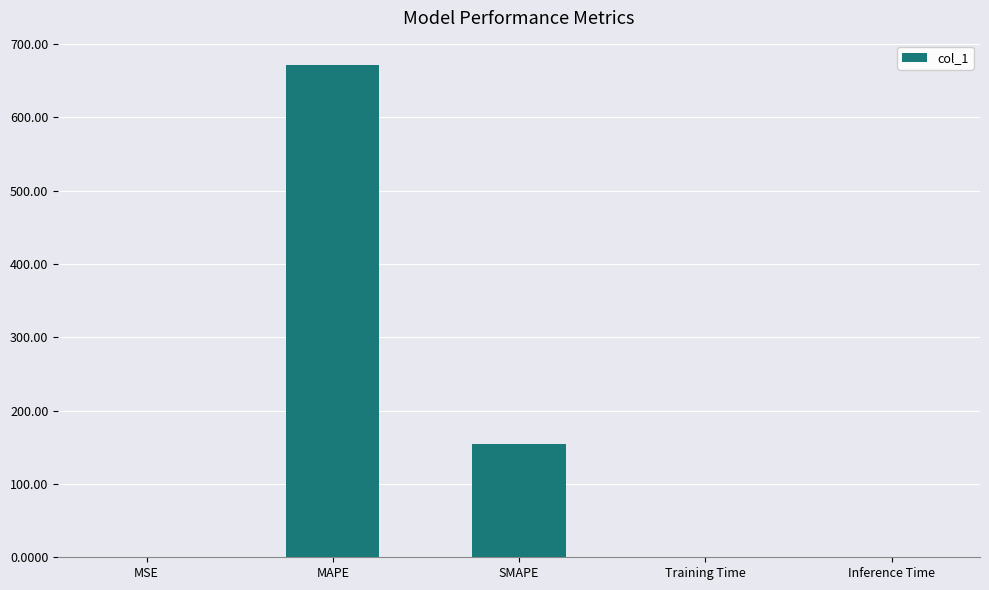

Between SMAPE and MSE, which is larger?

SMAPE